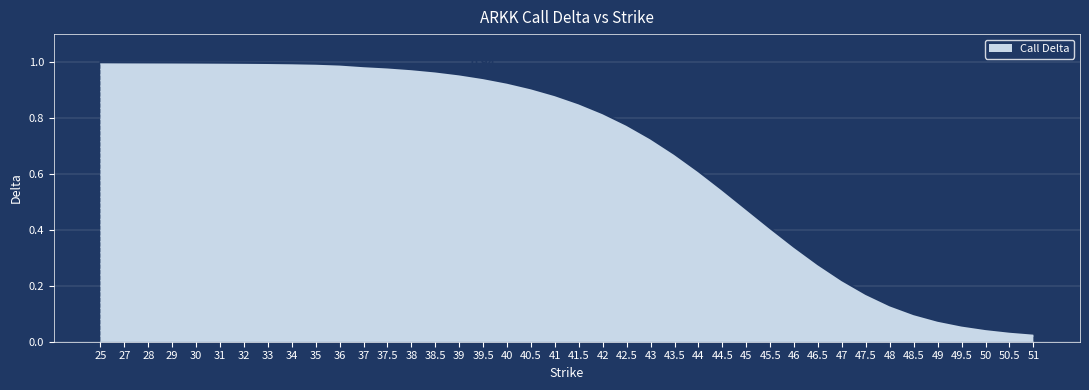

How many lines are shown in the chart?

1